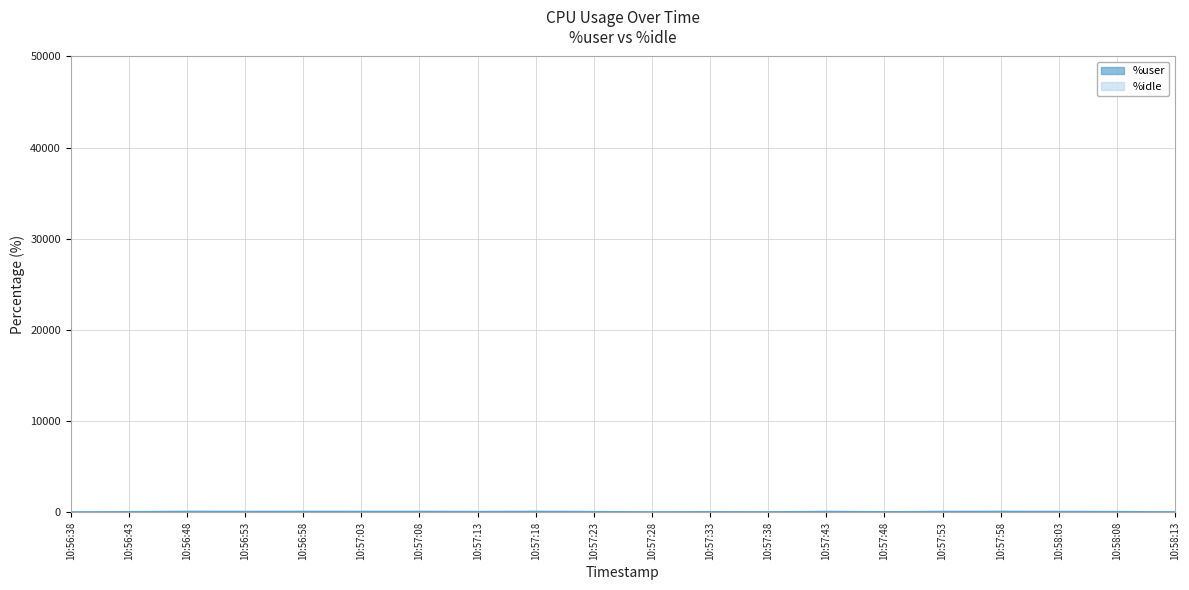

Which series has the largest total across all categories?

%user